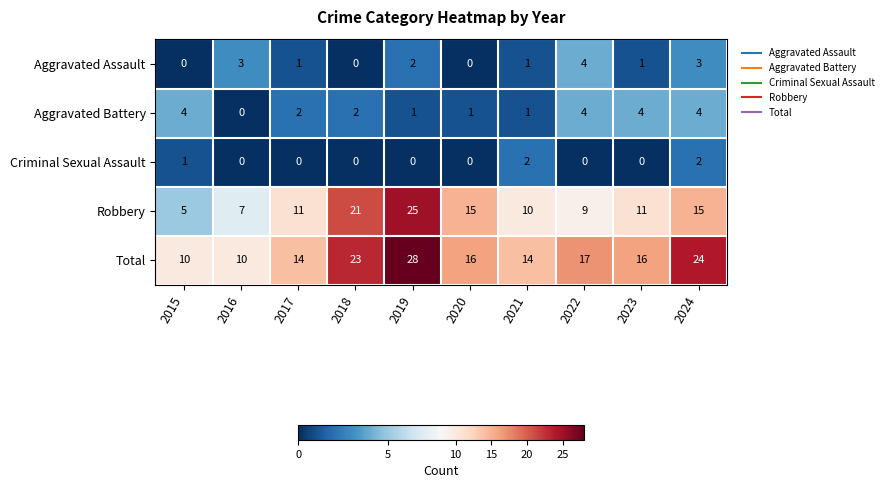

At 2015, list the series in order from largest to smallest.

Total, Robbery, Aggravated Battery, Criminal Sexual Assault, Aggravated Assault